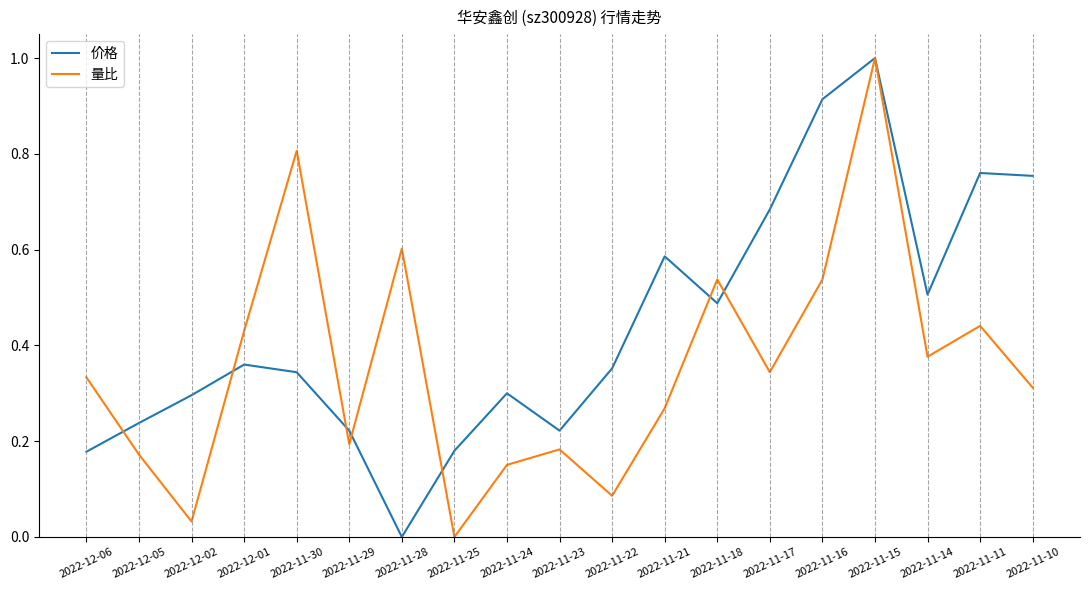

What is the difference between the maximum and minimum values in the 量比 series?

1.0